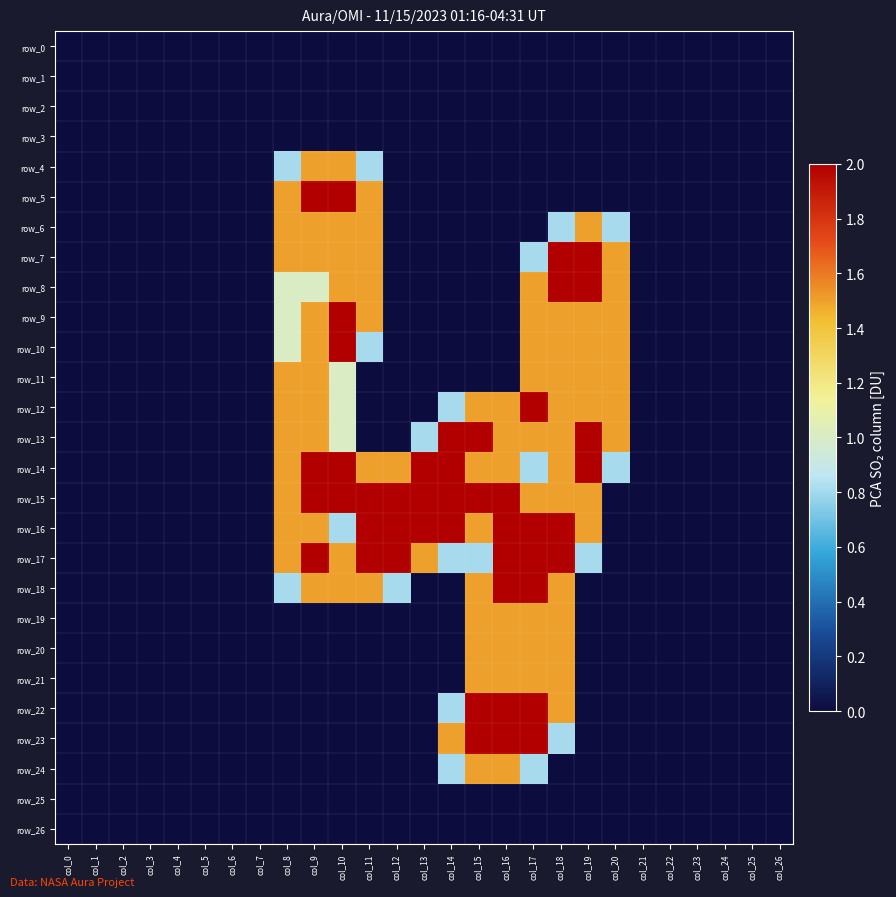

Between col_5 and col_16, which series saw the biggest shift?

row_15